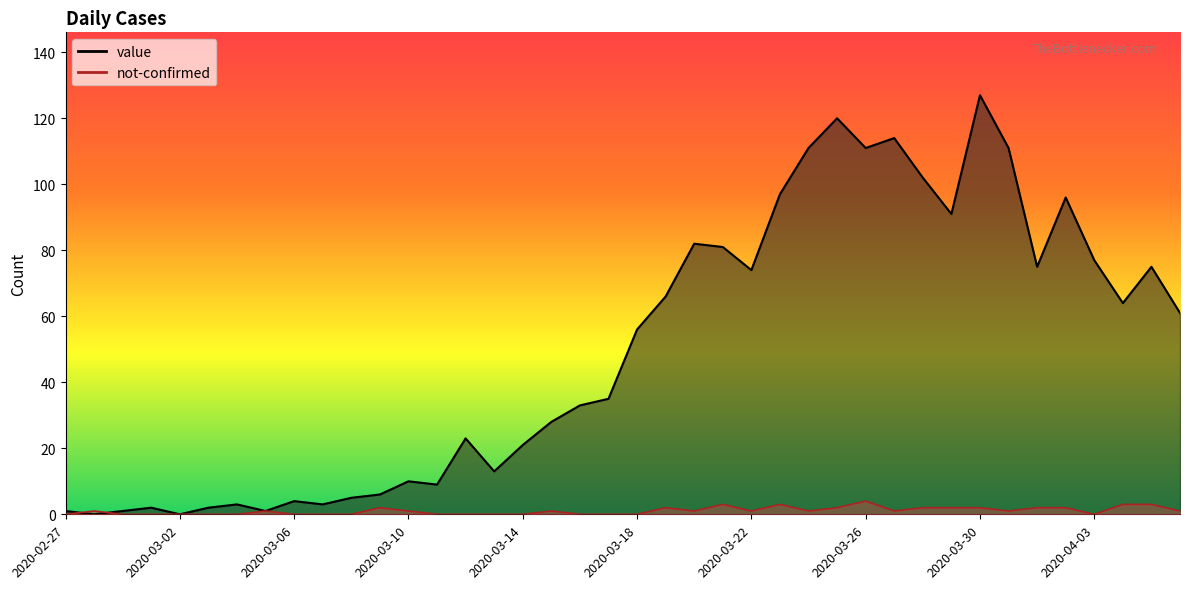

What is the label of the 2nd point from the right?

2020-04-05